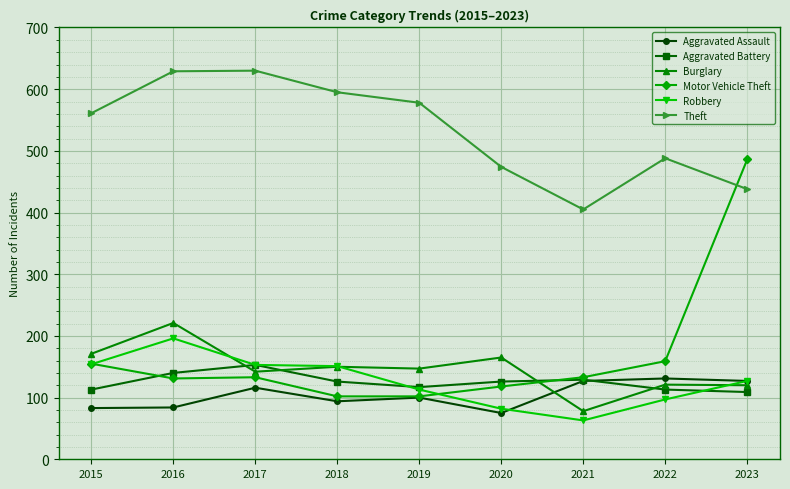

The Robbery series shows 82 at 2020. True or false?

True